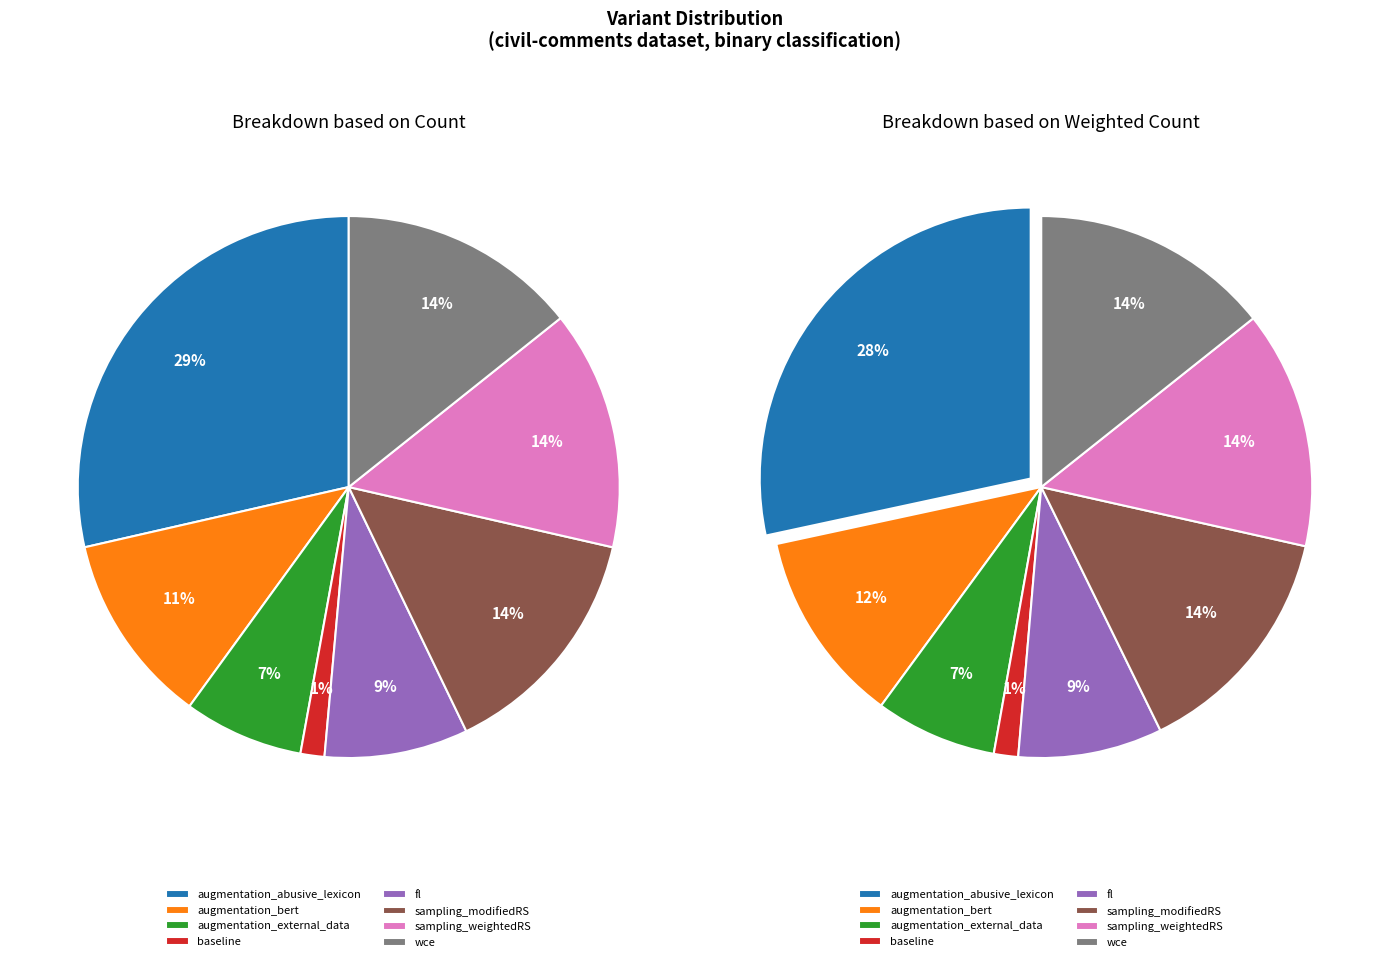

What is the largest slice in the pie chart?

augmentation_abusive_lexicon